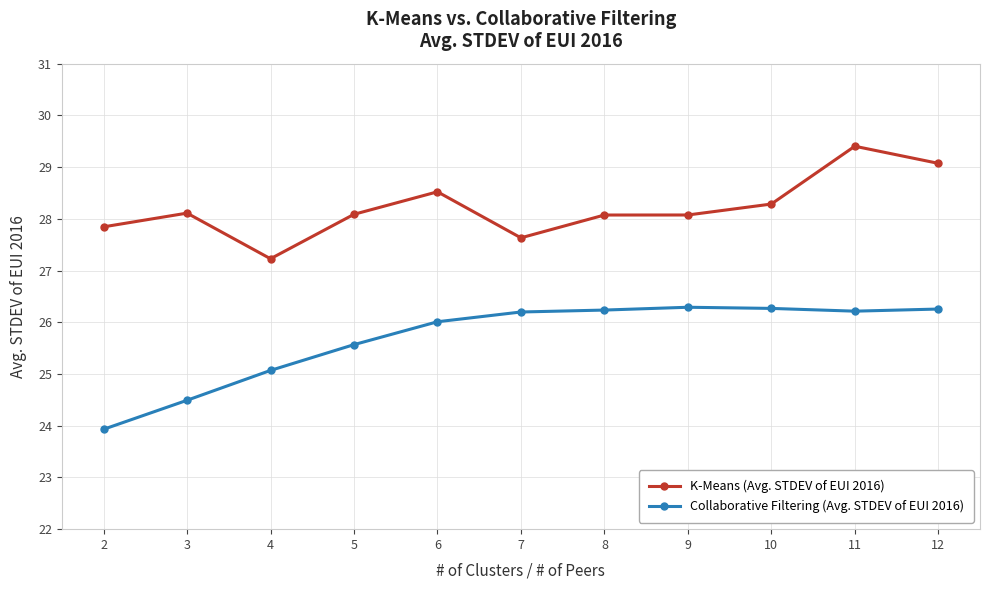

Is it true that Collaborative Filtering (Avg. STDEV of EUI 2016) equals 26.3 at 9?

True